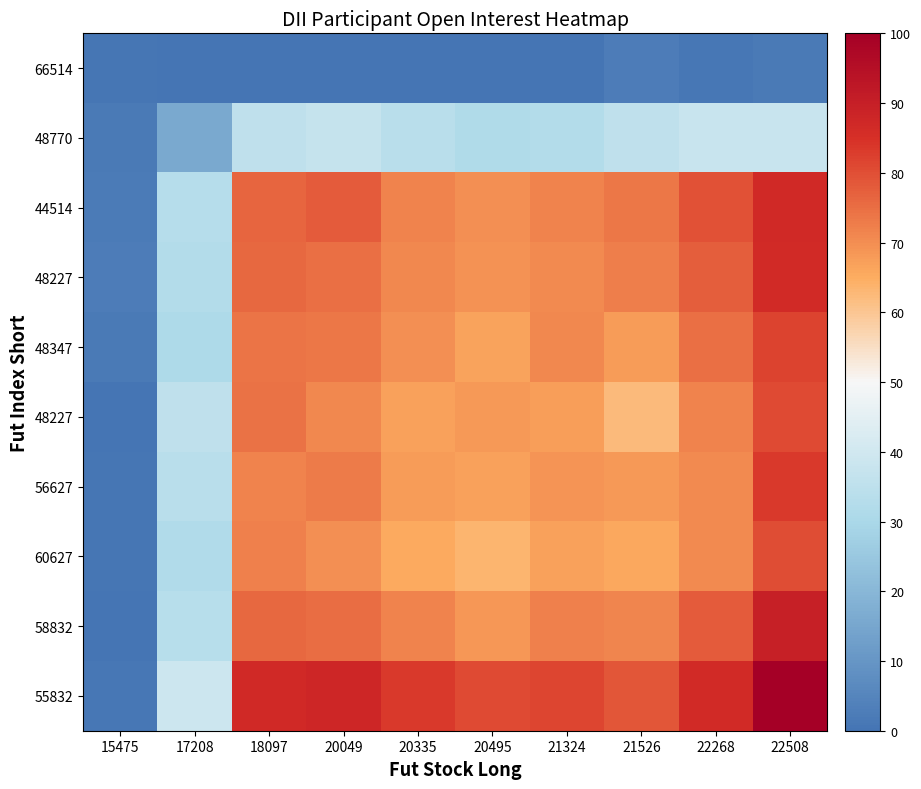

What is the greatest value displayed?

100.0